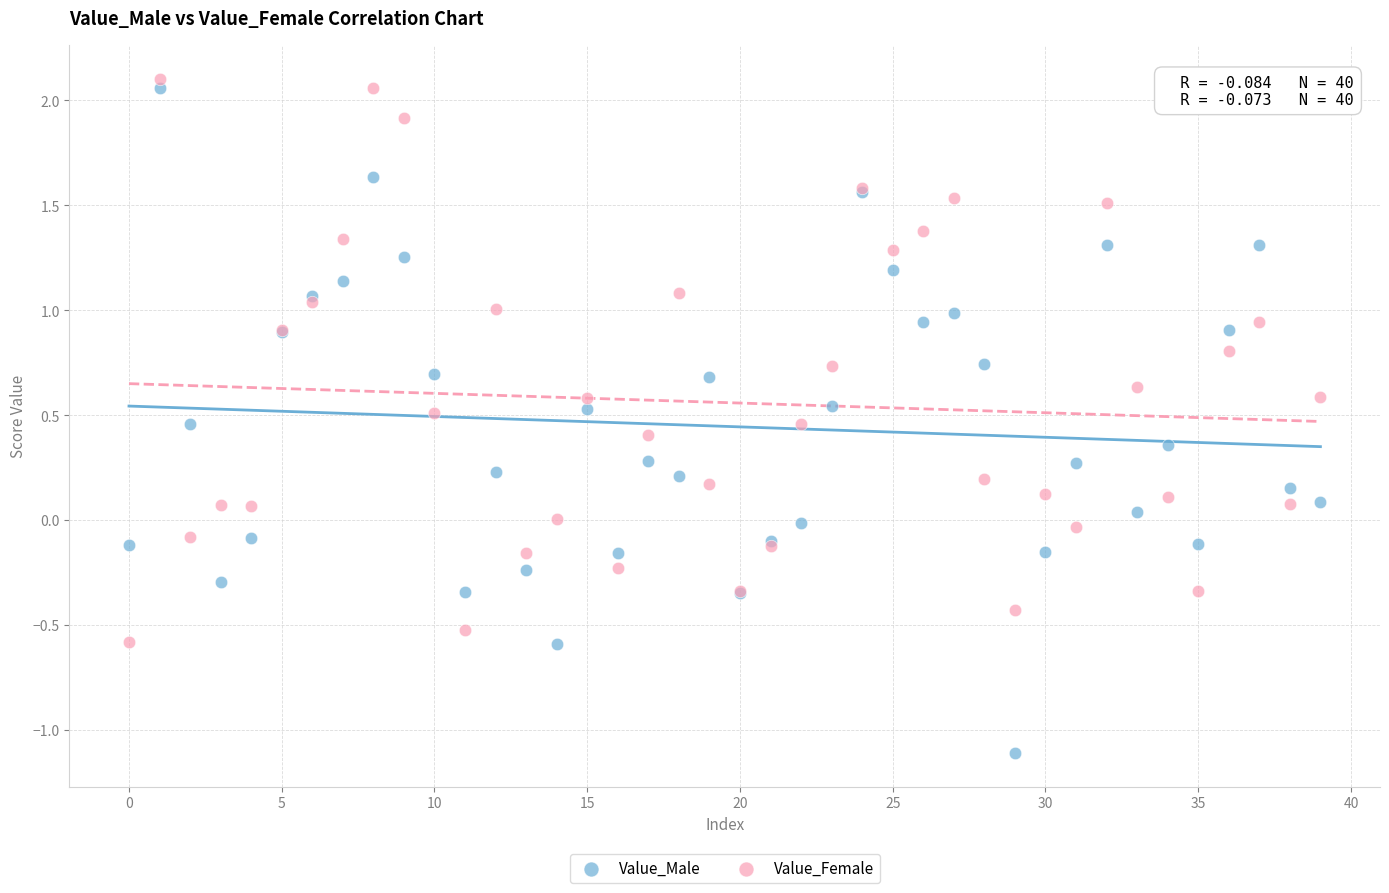

Which series contains the lowest Y value?

Value_Male